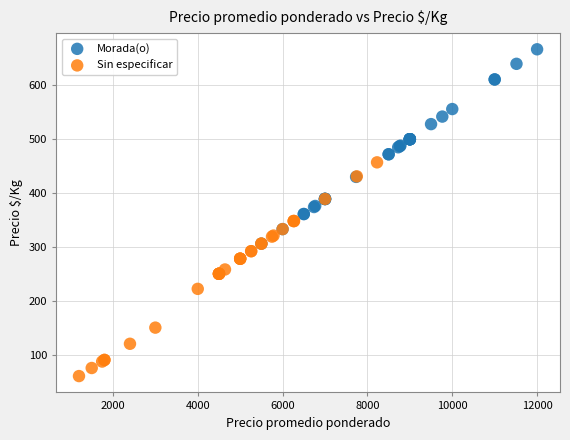

What are all the series names shown in the legend?

Morada(o), Sin especificar